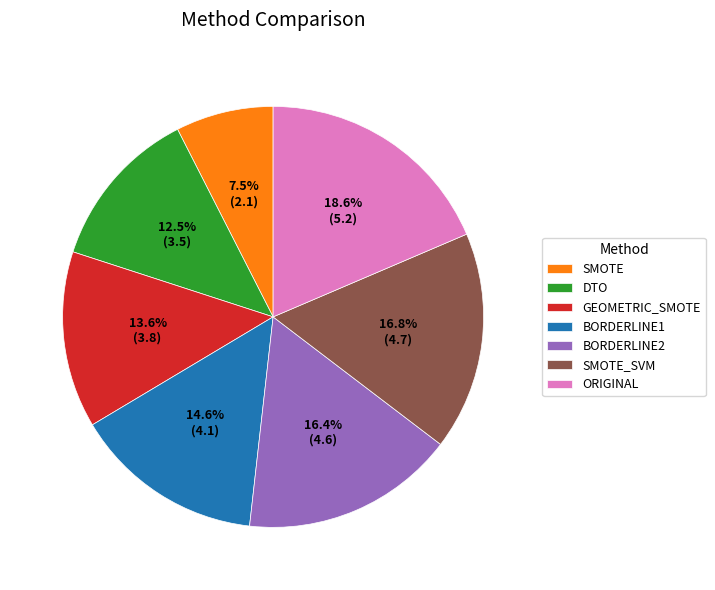

Is there a majority slice in this chart?

No